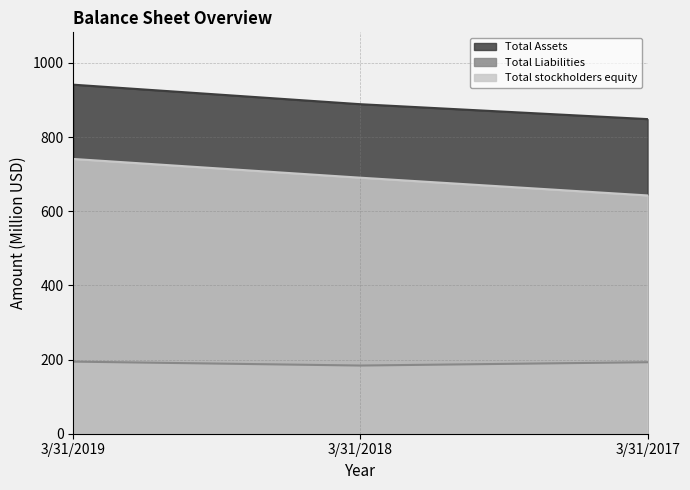

What is the maximum value shown in the chart?

941.5